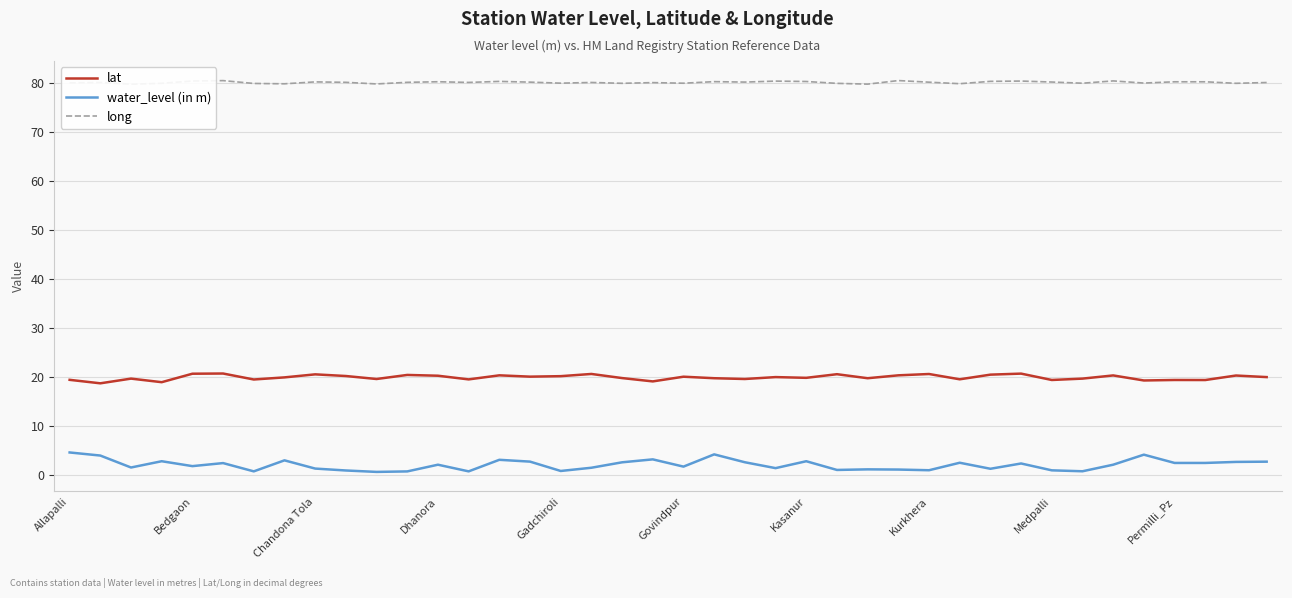

True or false: water_level (in m) and lat intersect in this chart.

False